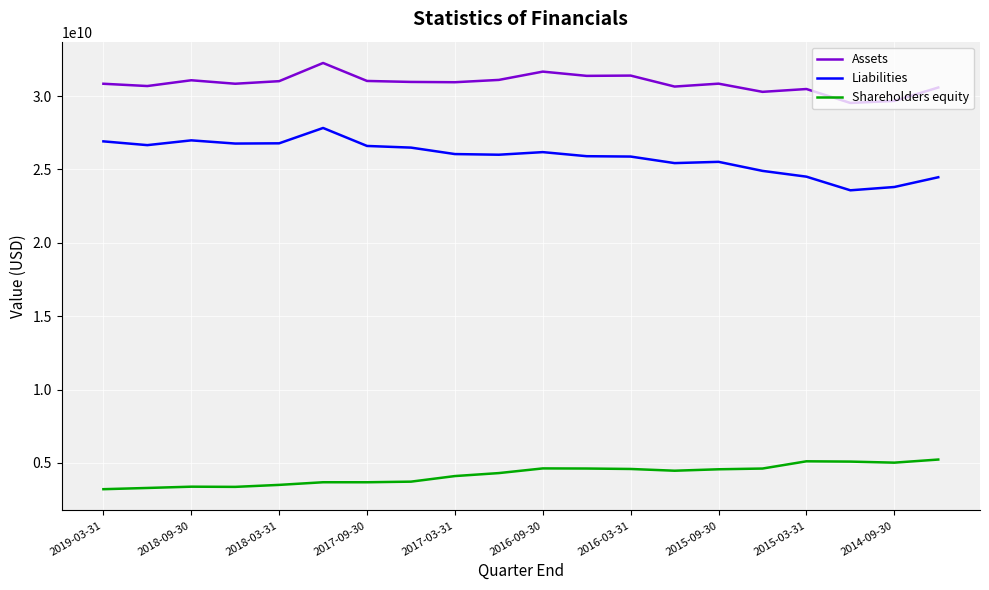

What is the difference between the maximum and minimum values in the Shareholders equity series?

2020305000